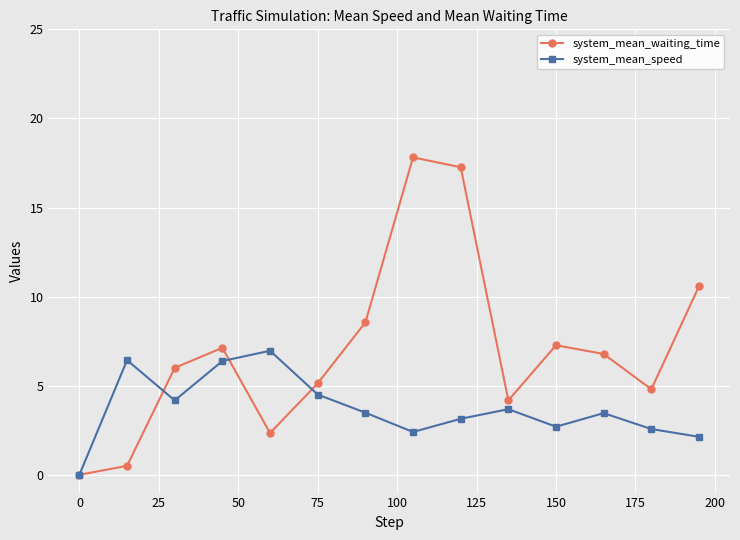

In system_mean_speed, how many points are higher than both neighbors (excluding endpoints)?

4